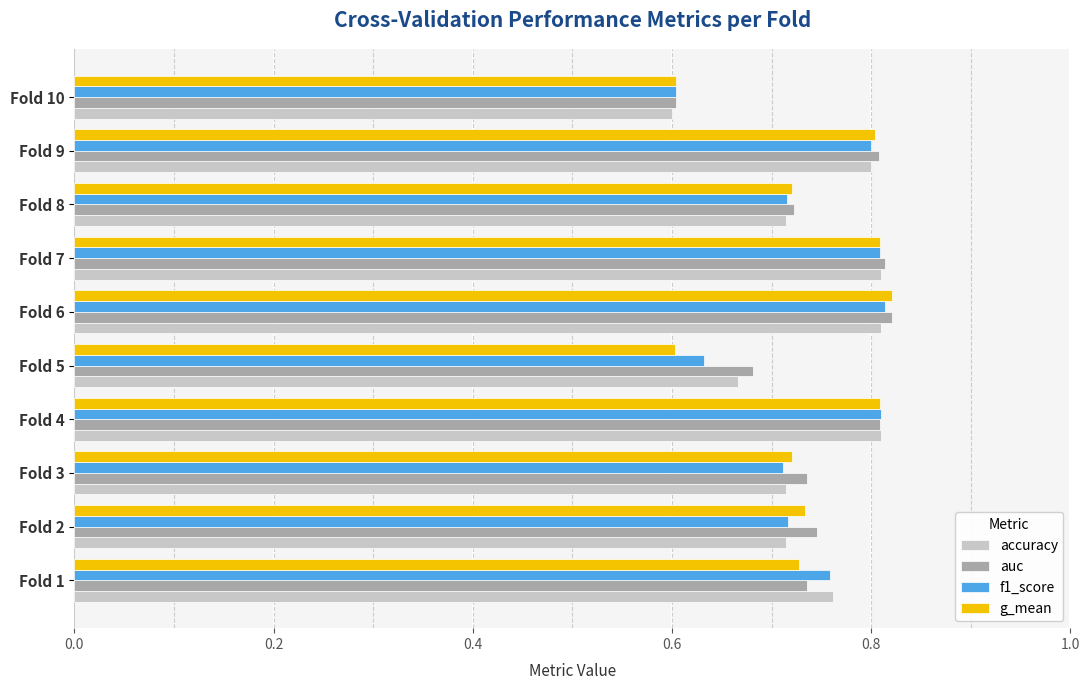

At which label does auc reach its minimum?

Fold 10